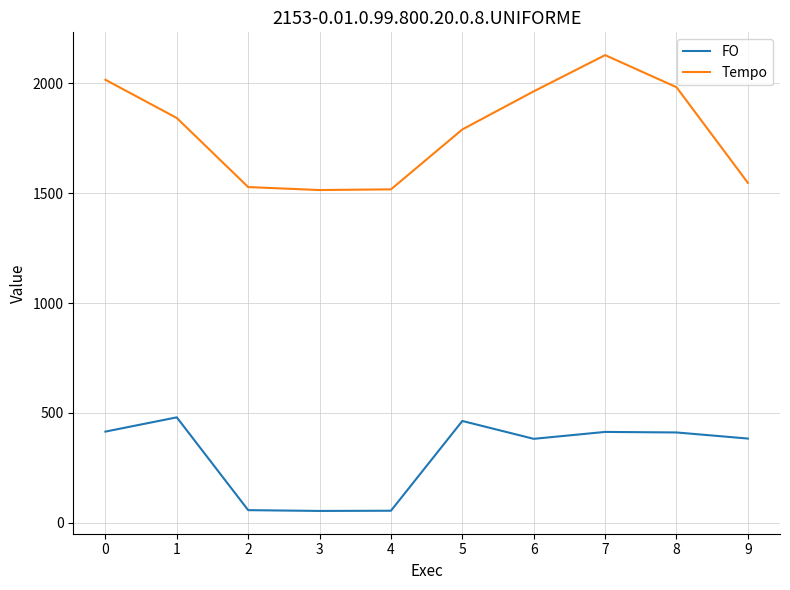

True or false: FO and Tempo cross at least once.

False